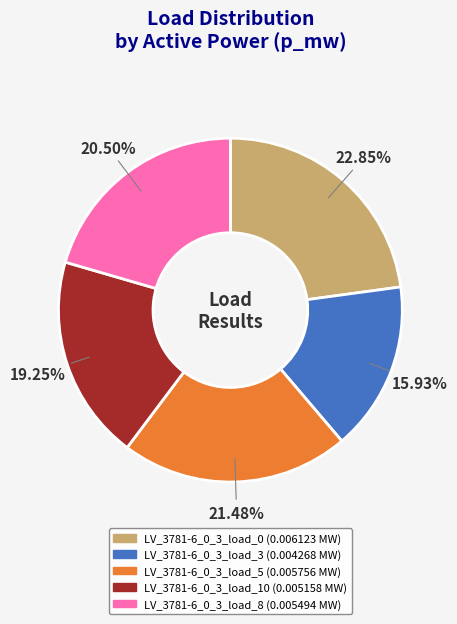

Is there any slice that represents more than half of the pie?

No